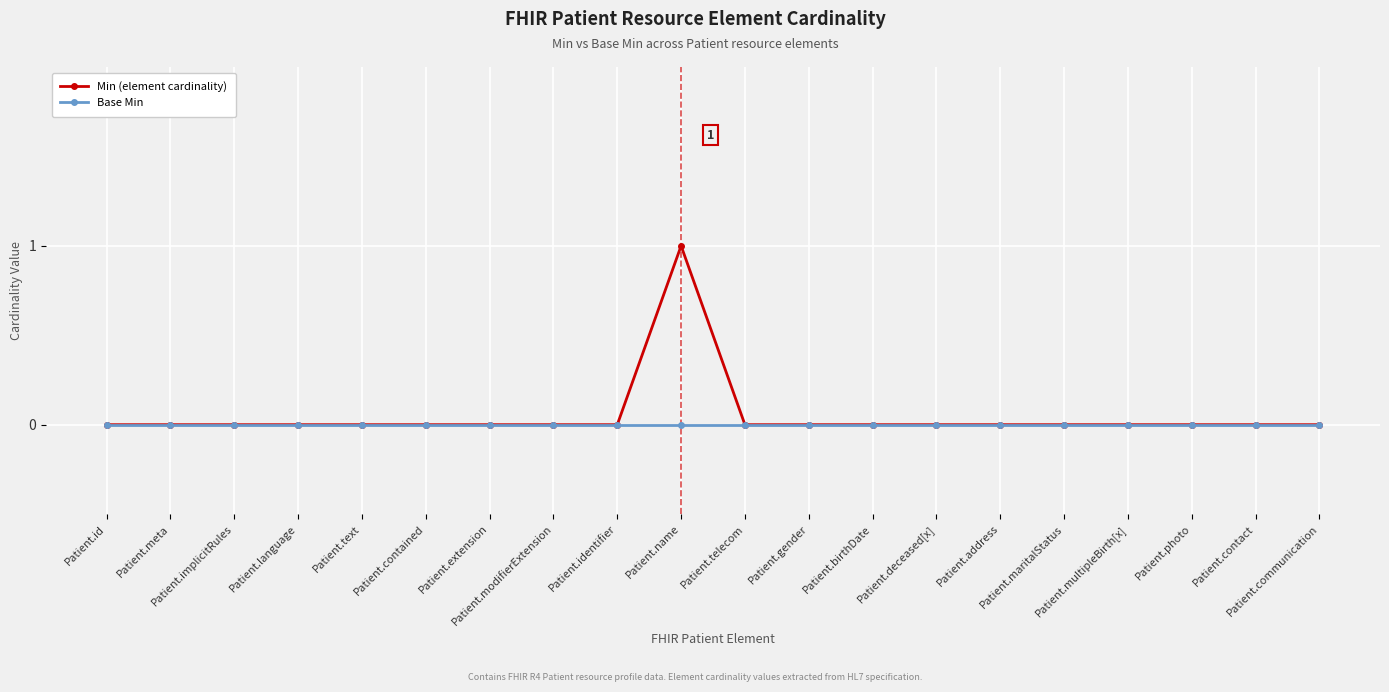

Which series has the widest spread of values?

Min (element cardinality)